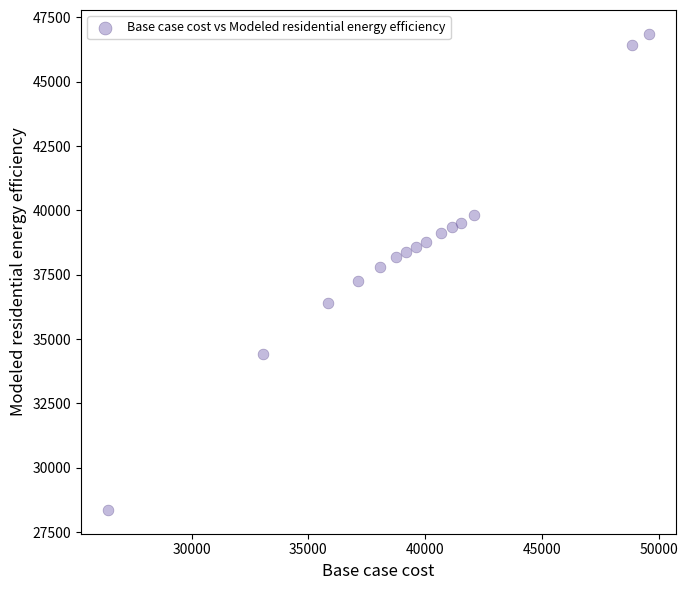

What is the range of X values (max minus min)?

23131.2